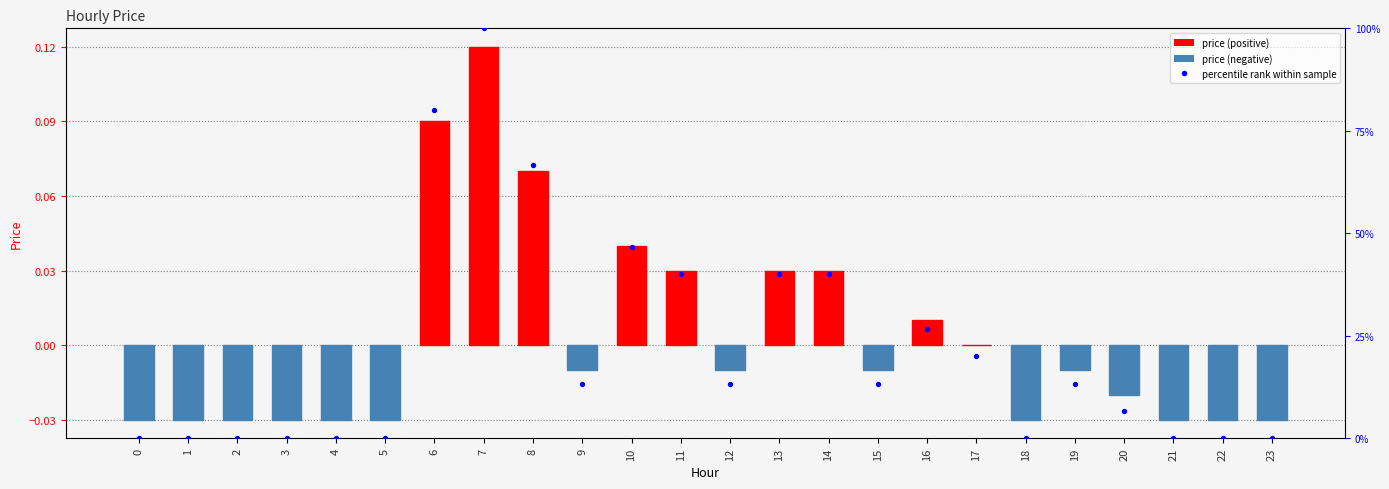

Which series contains the highest Y value?

percentile rank